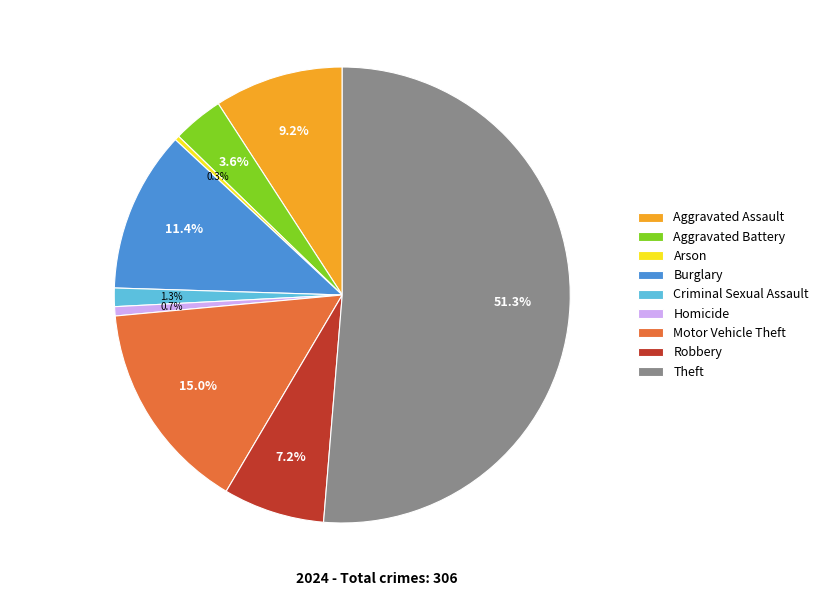

True or false: Theft accounts for 56% of the total.

False